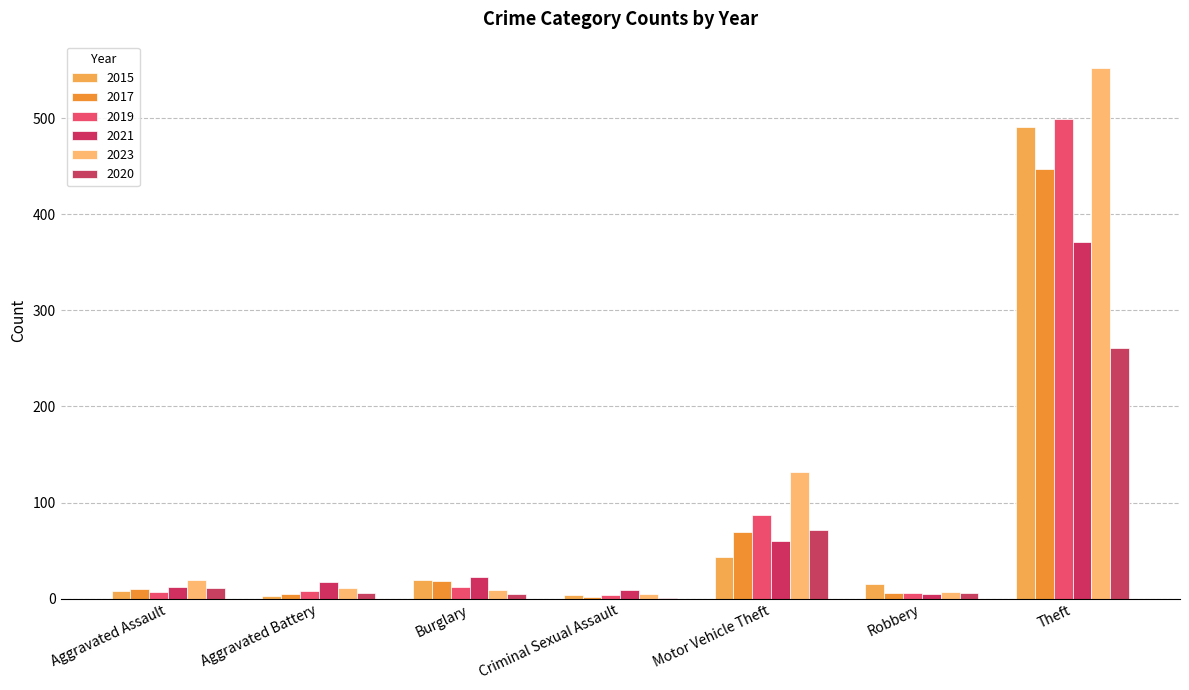

Which series has the widest spread of values?

2023